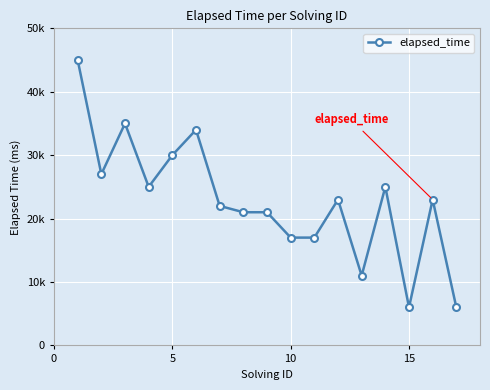

Is this an area chart (filled region under the line)?

No